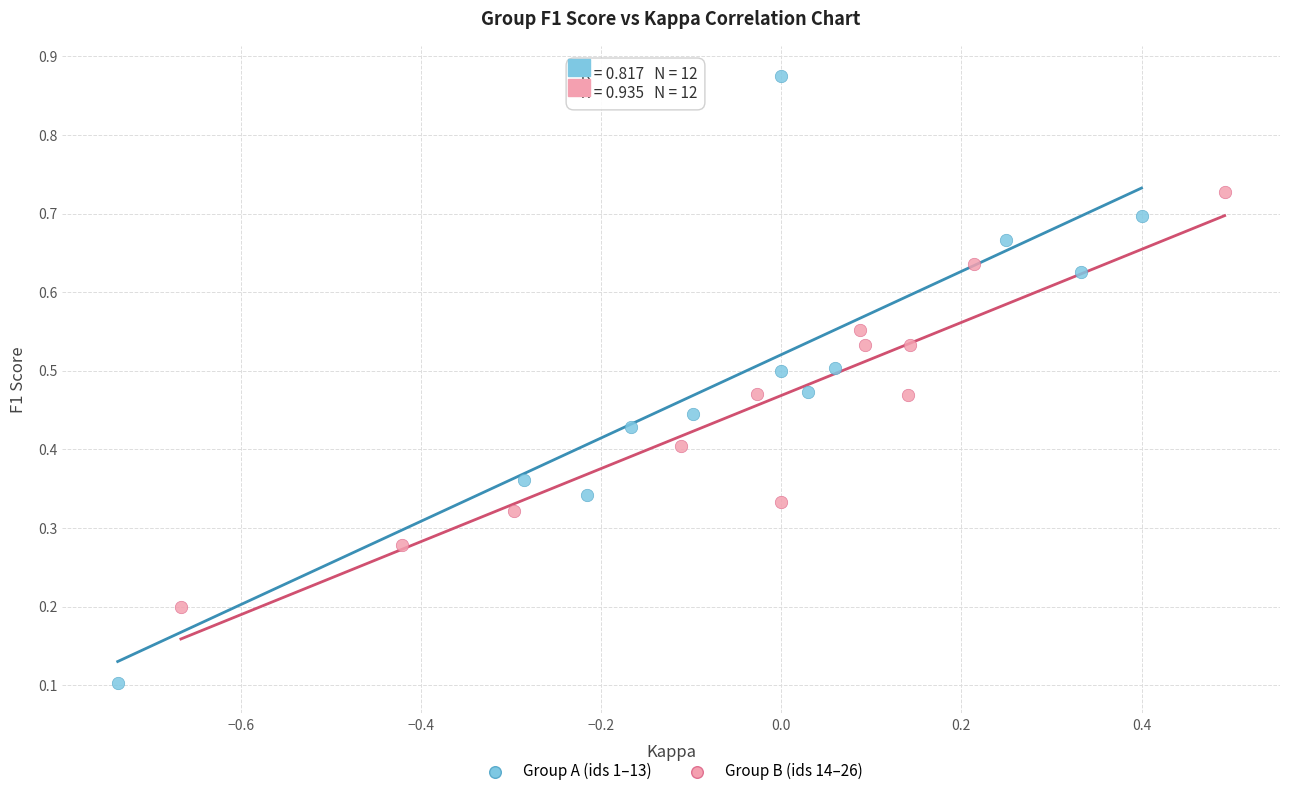

Which series has the largest Y range (max minus min)?

Group A (ids 1–13)